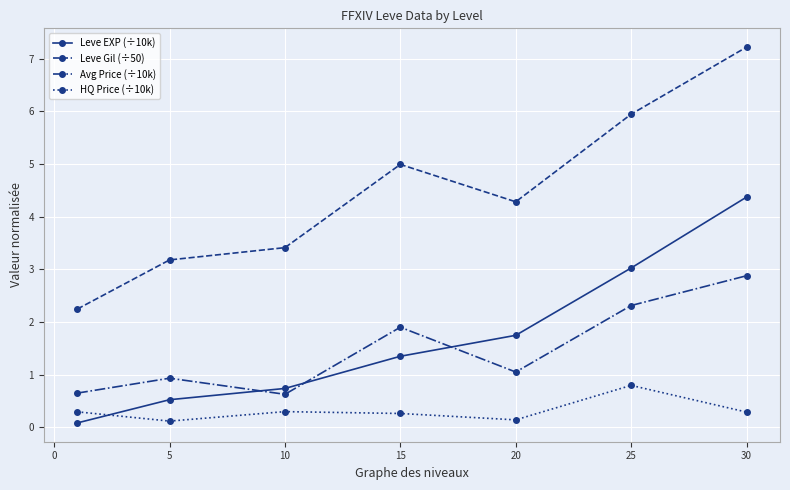

Rank the series by their maximum value, from lowest to highest.

HQ Price (÷10k), Avg Price (÷10k), Leve EXP (÷10k), Leve Gil (÷50)